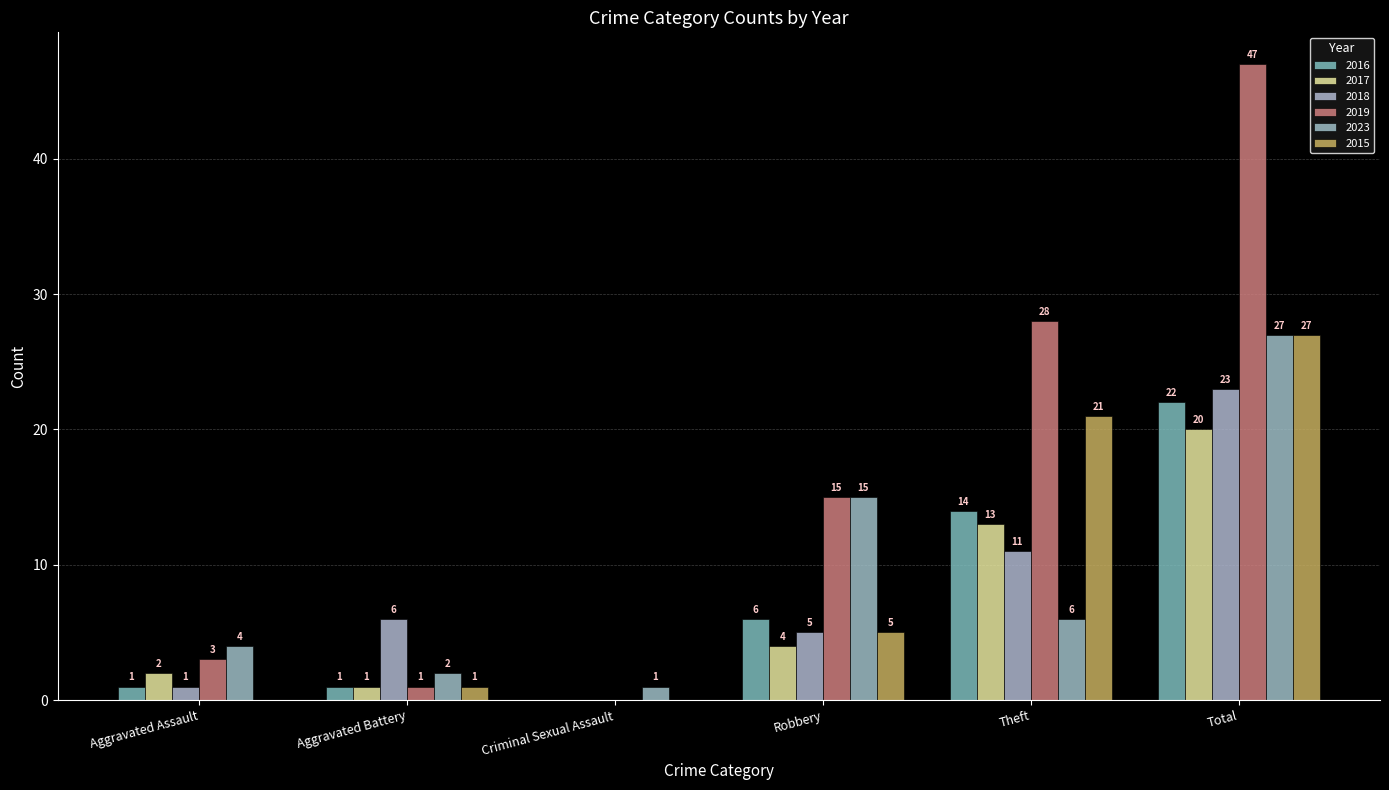

What value does the 2015 series have at Aggravated Battery?

1